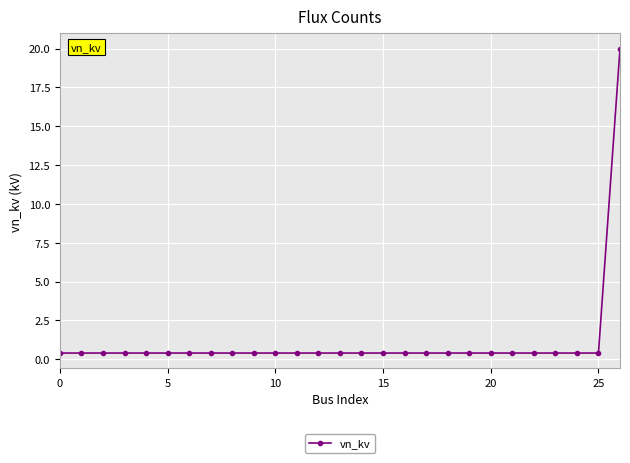

What is the sum of all values?

30.4